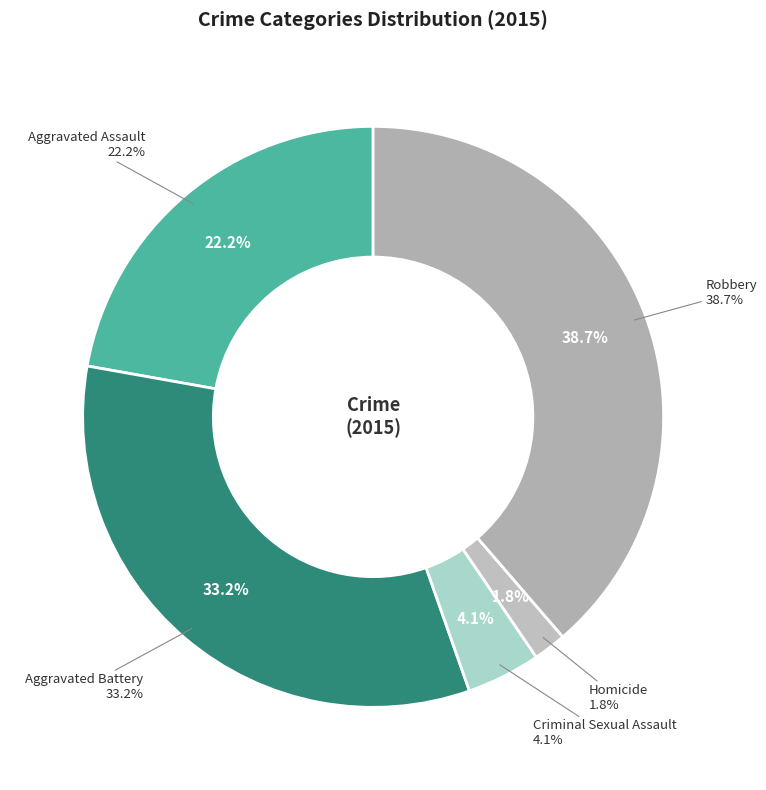

What is the largest slice in the pie chart?

Robbery